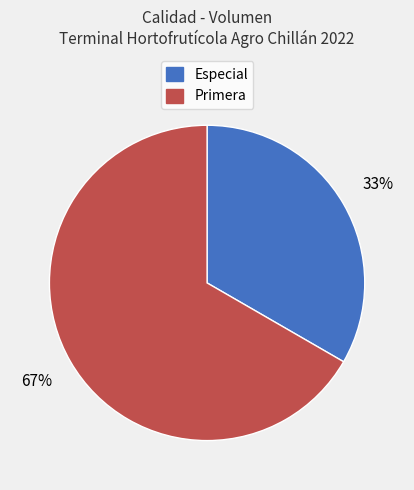

Combined, do Primera and Especial account for over 50%?

Yes